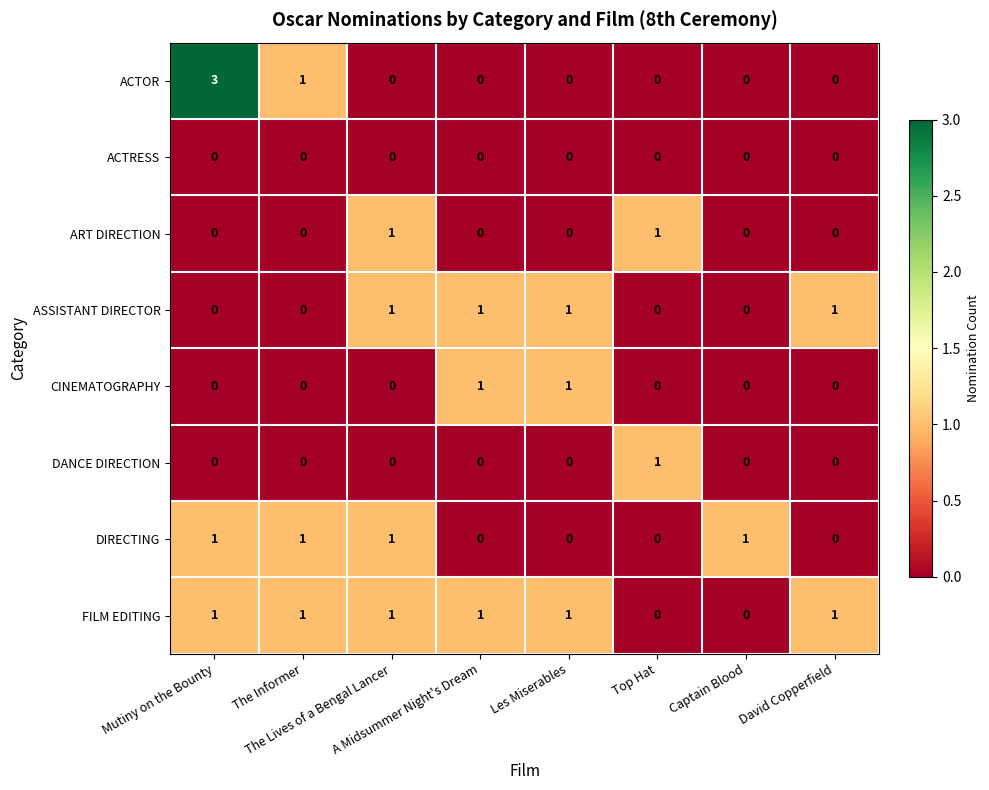

Which series has the largest range (max minus min)?

ACTOR